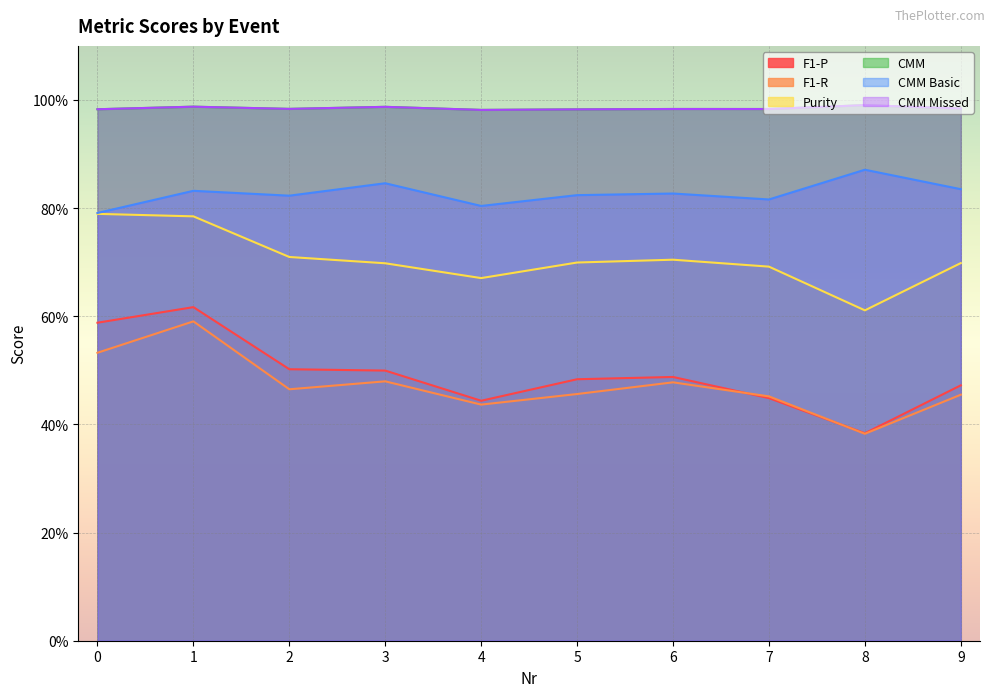

True or false: CMM Basic and CMM intersect in this chart.

False